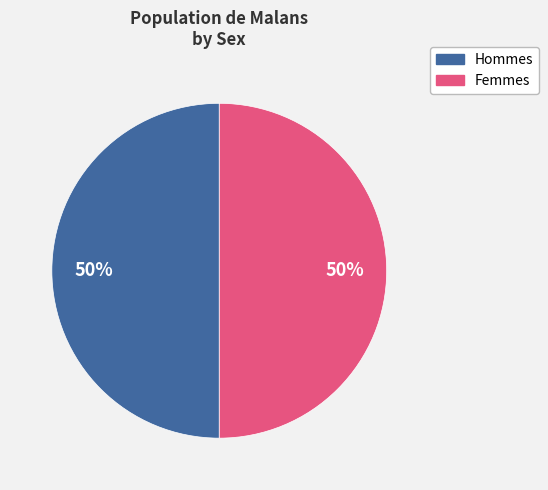

How many slices are in this pie chart?

2